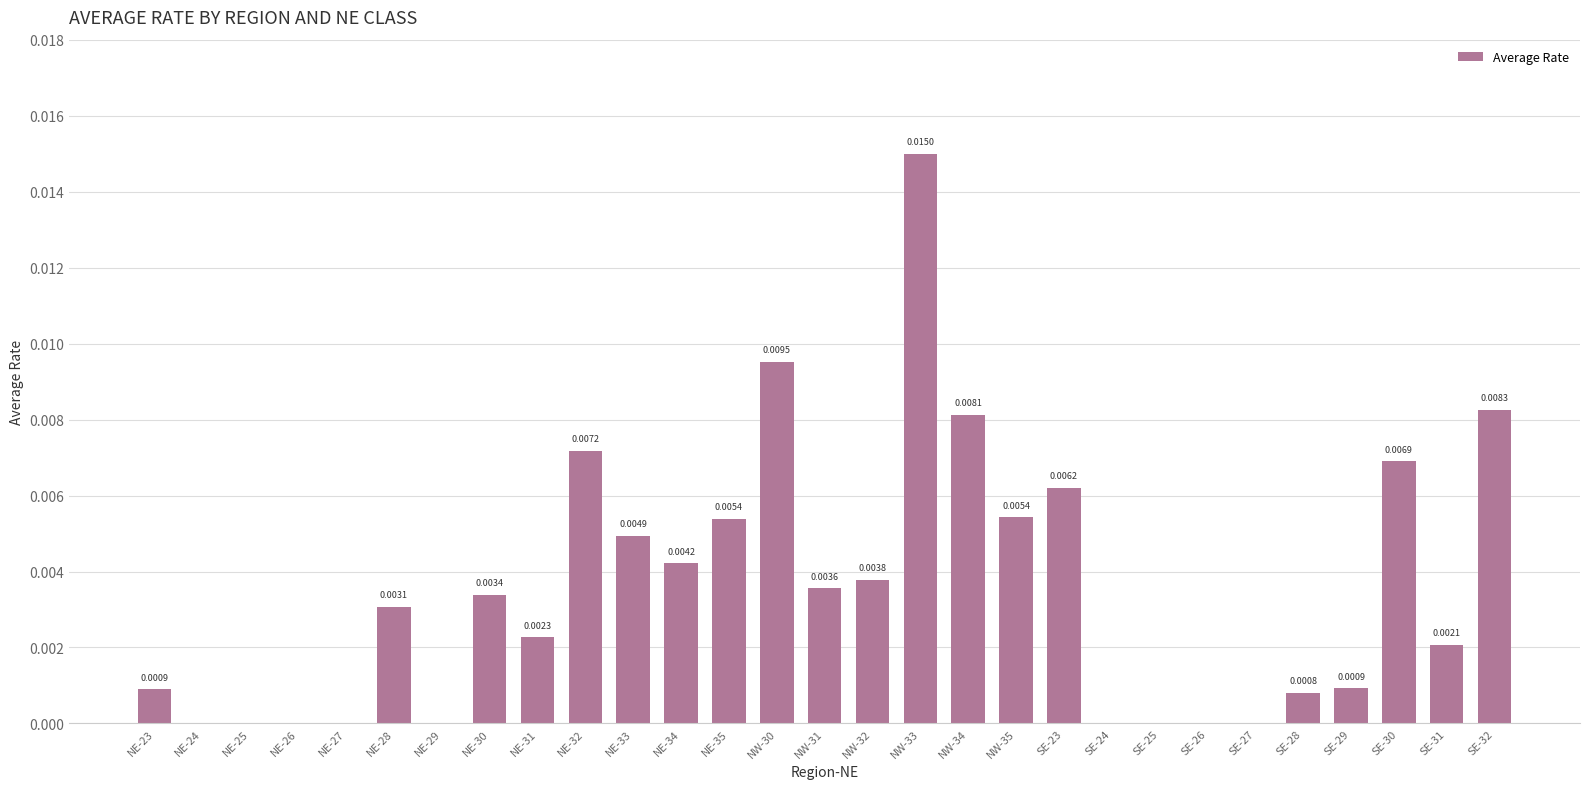

Between NE-28 and NE-34, which is larger?

NE-34